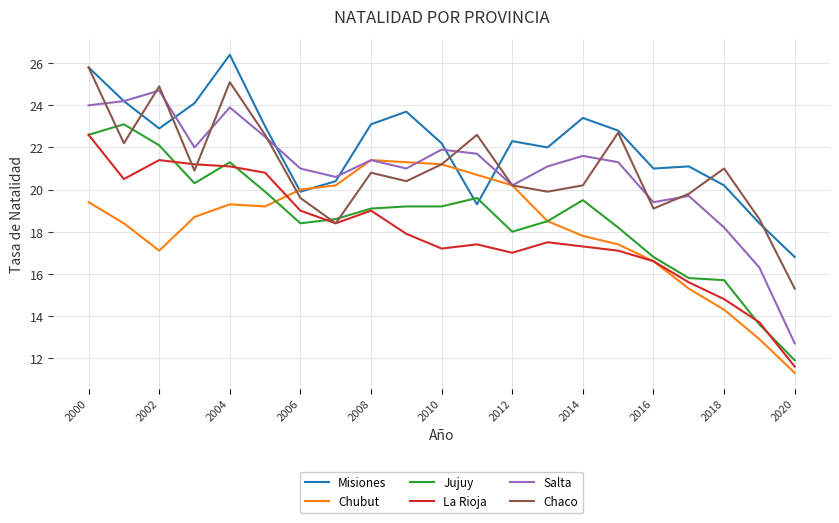

What are all the series names shown in the legend?

Misiones, Chubut, Jujuy, La Rioja, Salta, Chaco